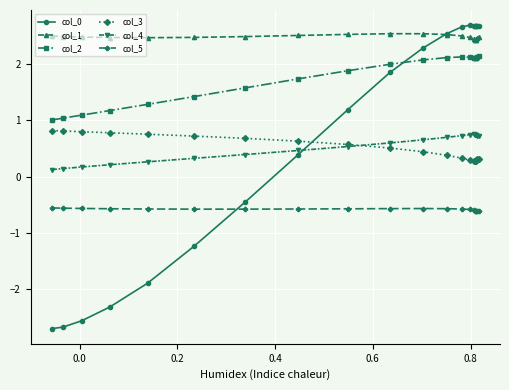

At how many categories does at least one series exceed 0?

20